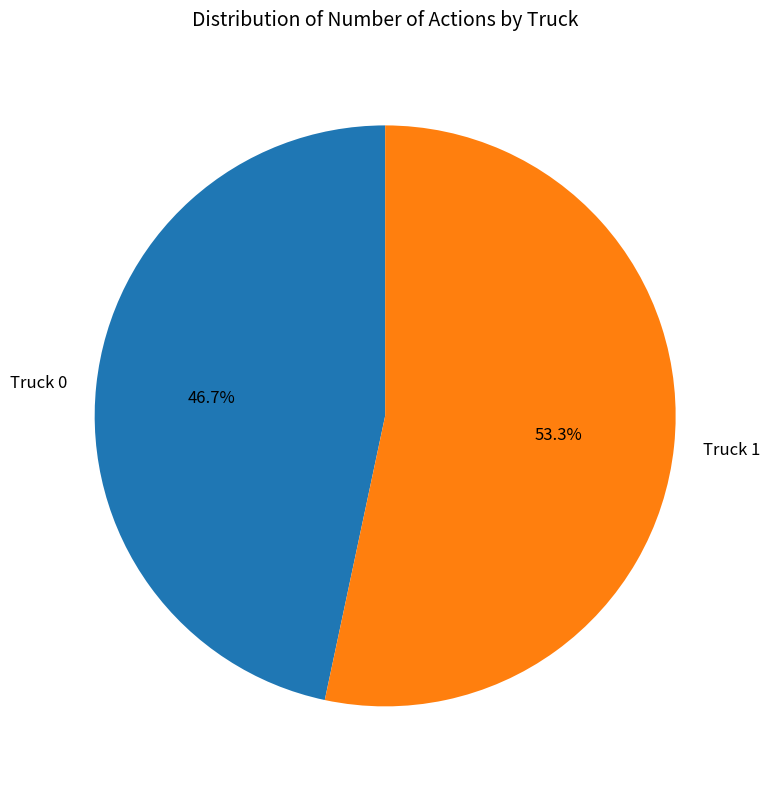

Rank the categories by value from lowest to highest.

Truck 0, Truck 1